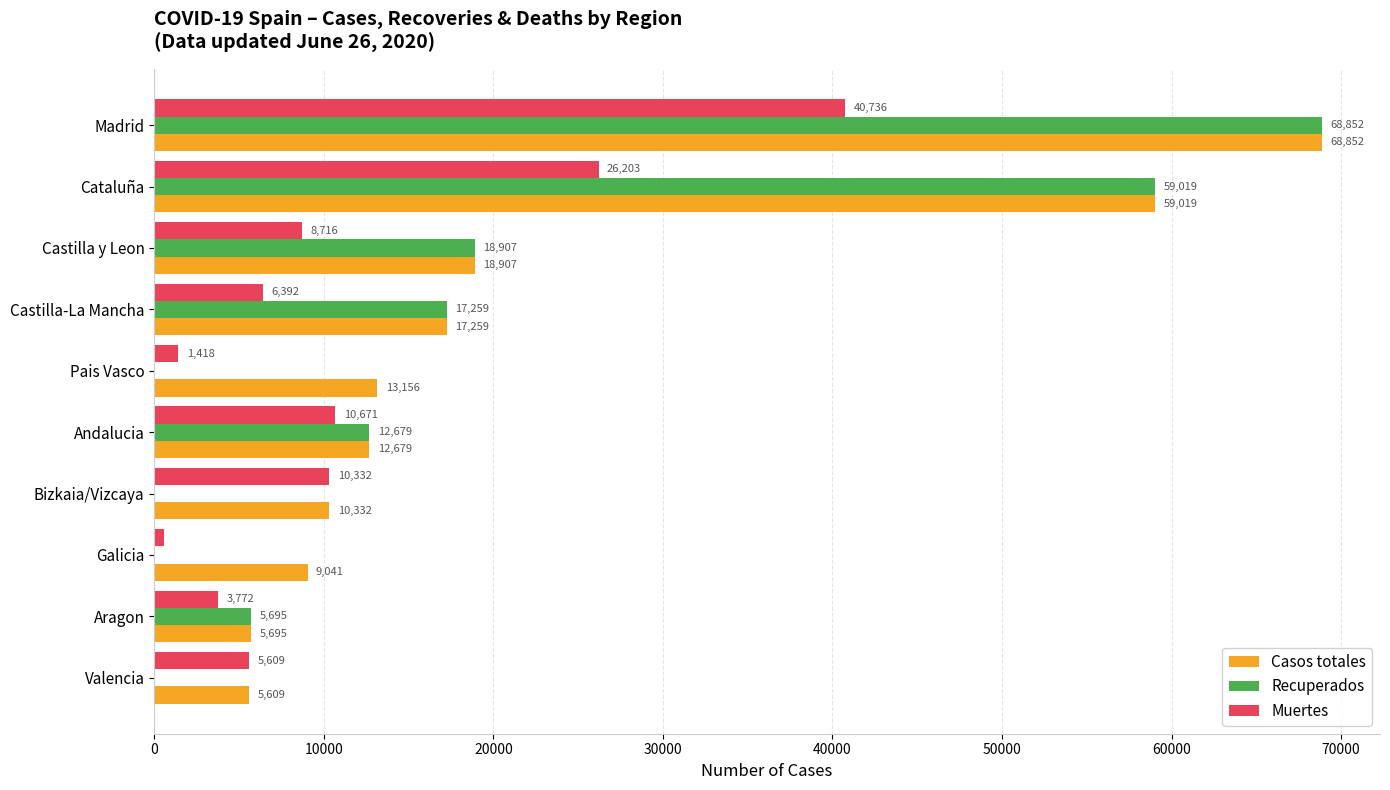

Which series changed the most between Cataluña and Bizkaia/Vizcaya?

Recuperados